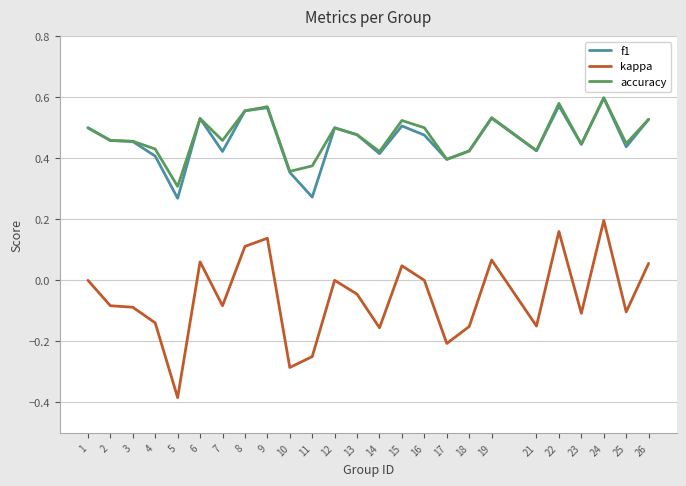

Between 17 and 26, which series saw the biggest shift?

kappa